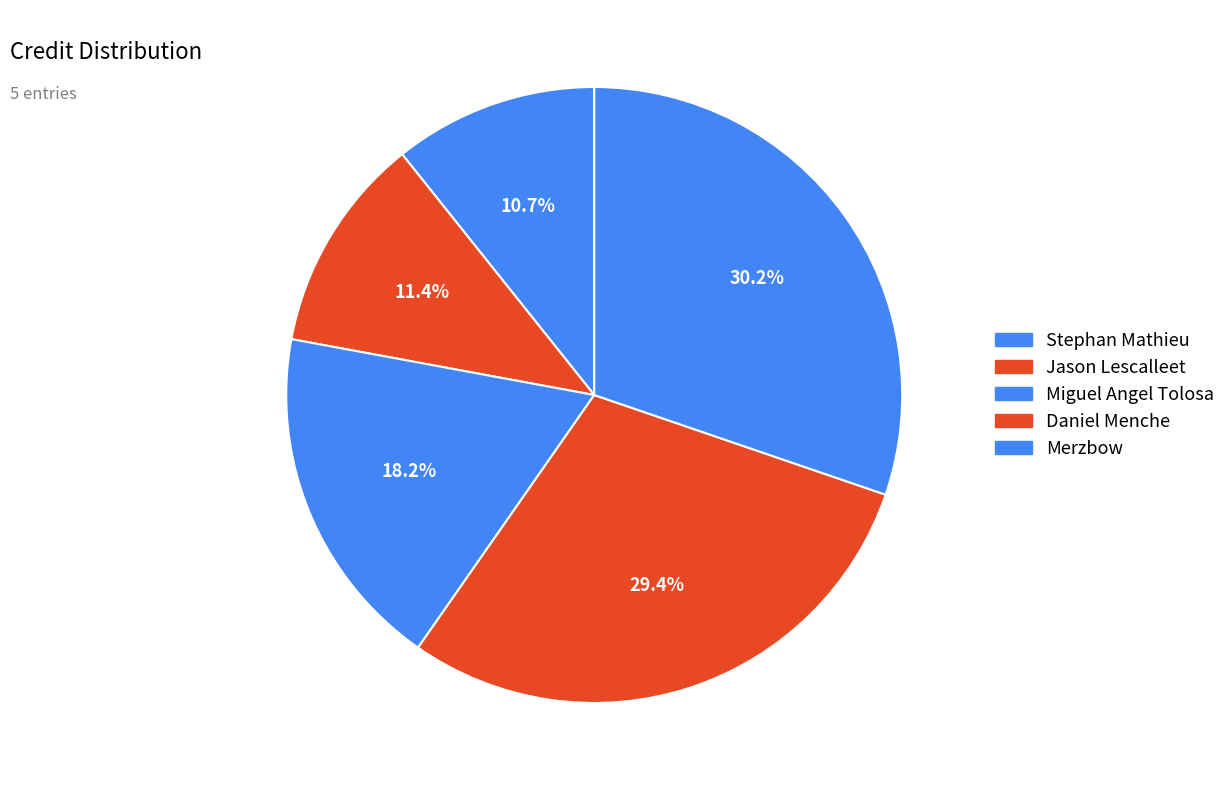

Count the number of slices in the pie.

5